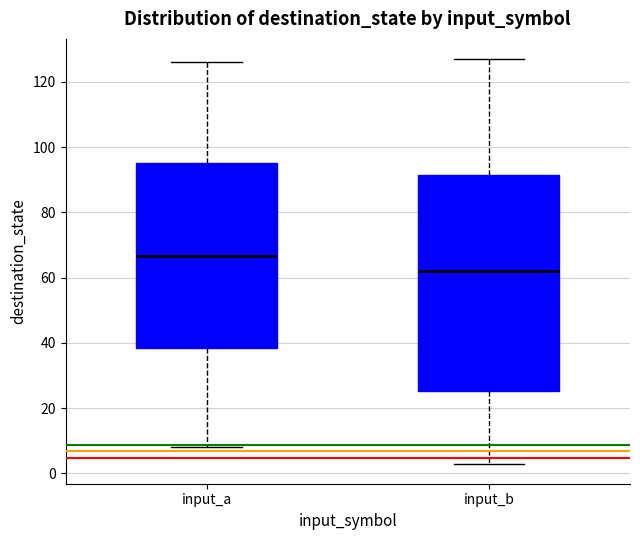

Reading left to right, read every box against the y-axis: the position of its median line, the range the box covers, and the ends of its whiskers. The values are not printed on the chart, so give them approximately, as read against the axis.

input_a: median 66, box 38 to 96, whiskers 8 to 126
input_b: median 62, box 26 to 92, whiskers 4 to 128